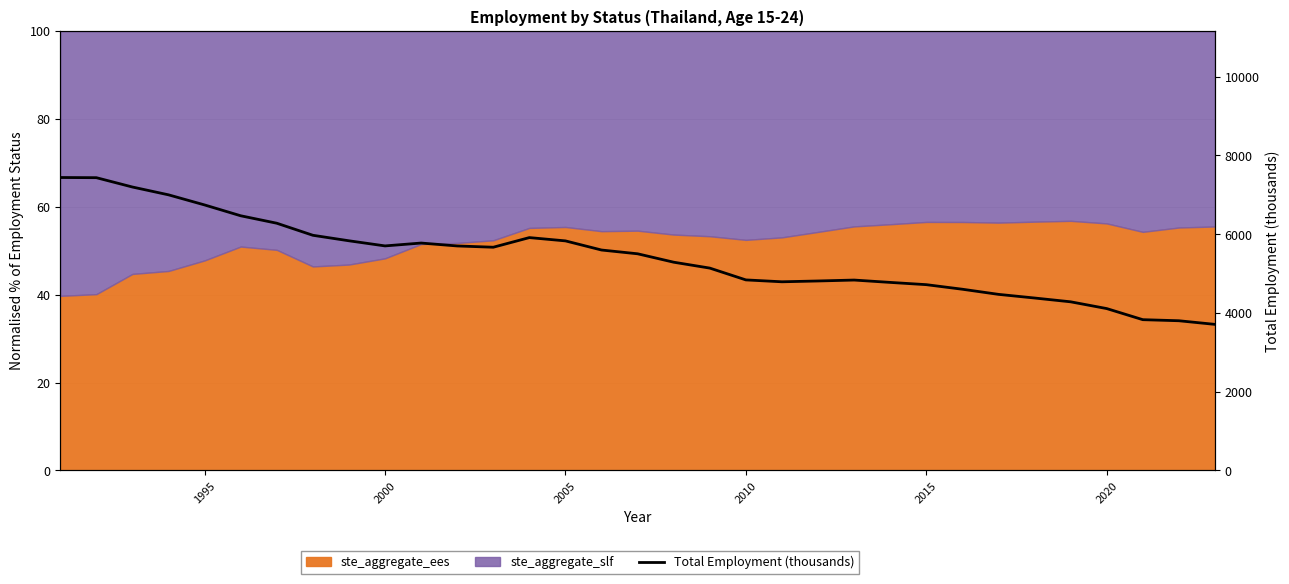

What is the minimum value shown in the chart?

3709.6